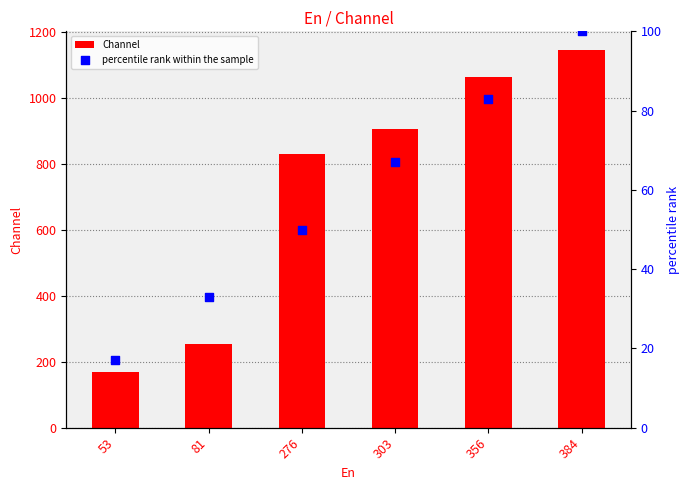

Which series has the largest total across all categories?

Channel